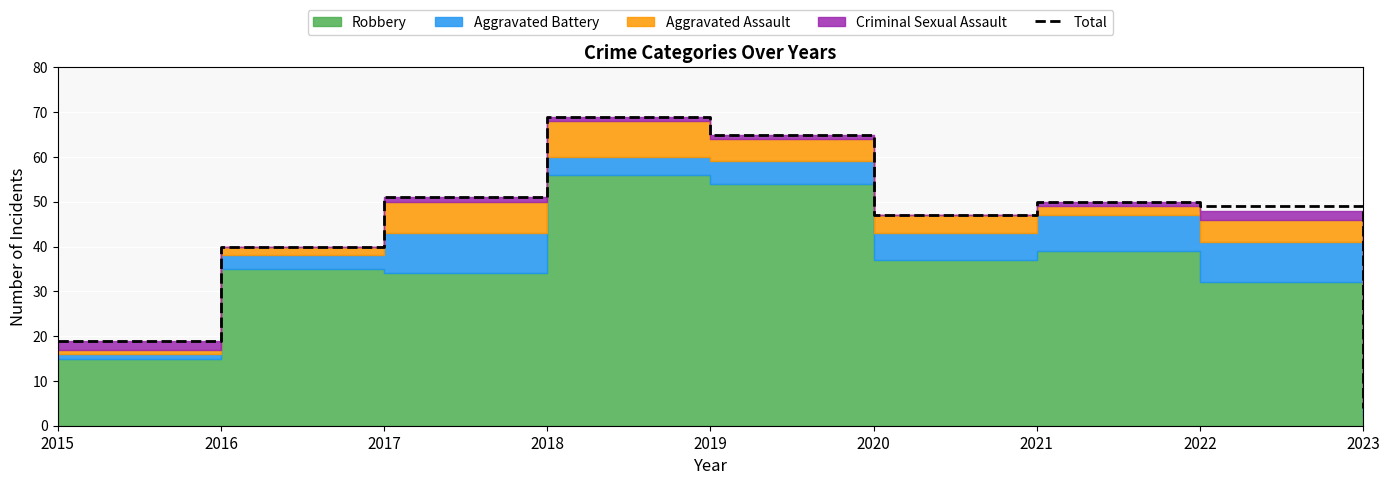

Reading right to left, what are all the values shown in this chart?

4	49	50	47	65	69	51	40	19